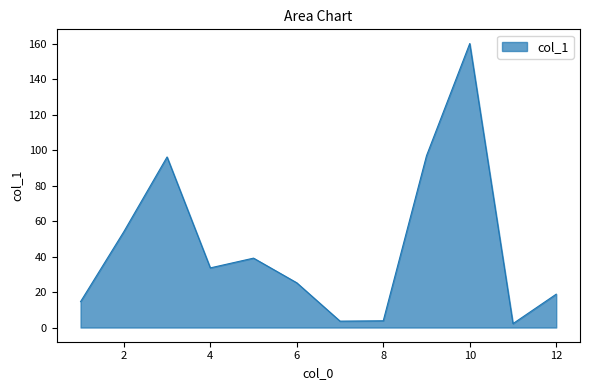

What is the maximum value shown in the chart?

160.0